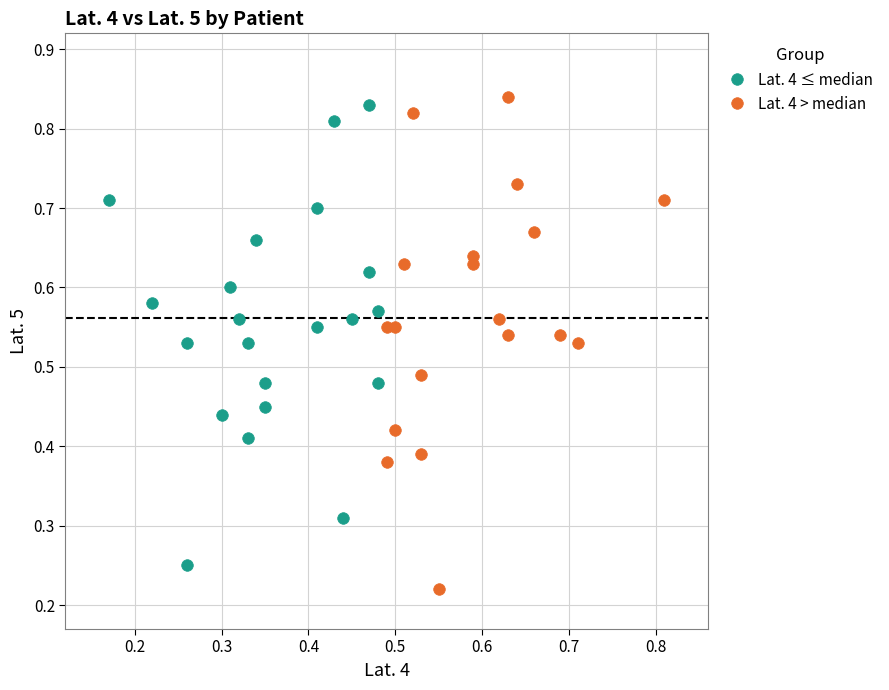

Which series has the largest Y range (max minus min)?

Lat. 4 > median